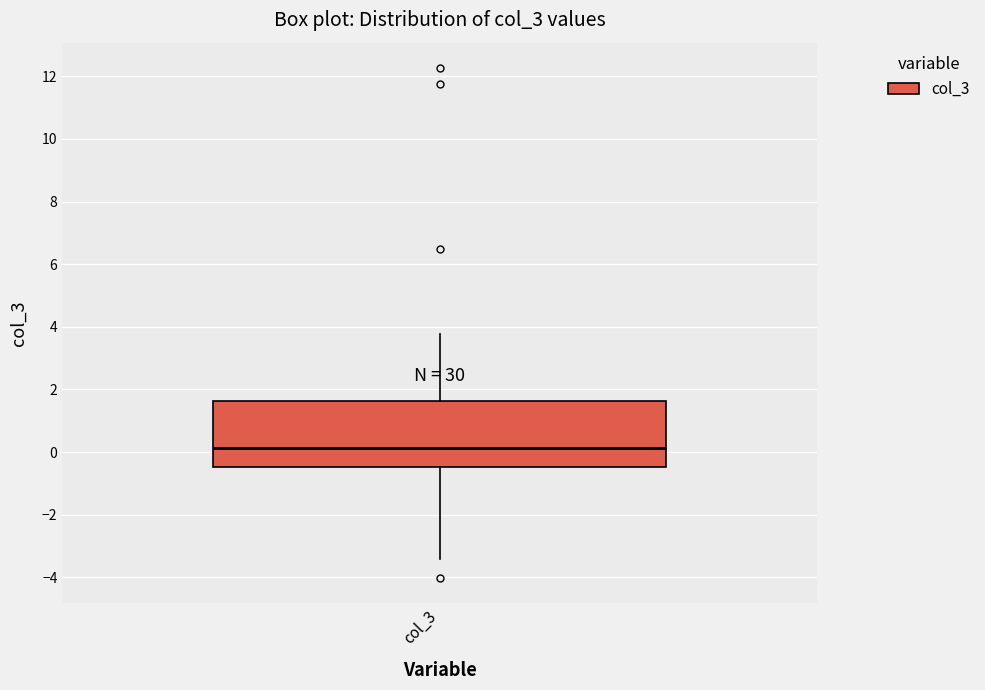

Transcribe this box plot: give where the median line is, the range the box spans, and where the two whiskers end, as read against the y-axis. The values are not printed on the chart, so give them approximately, as read against the axis.

median 0.2, box -0.4 to 1.6, whiskers -3.4 to 3.8